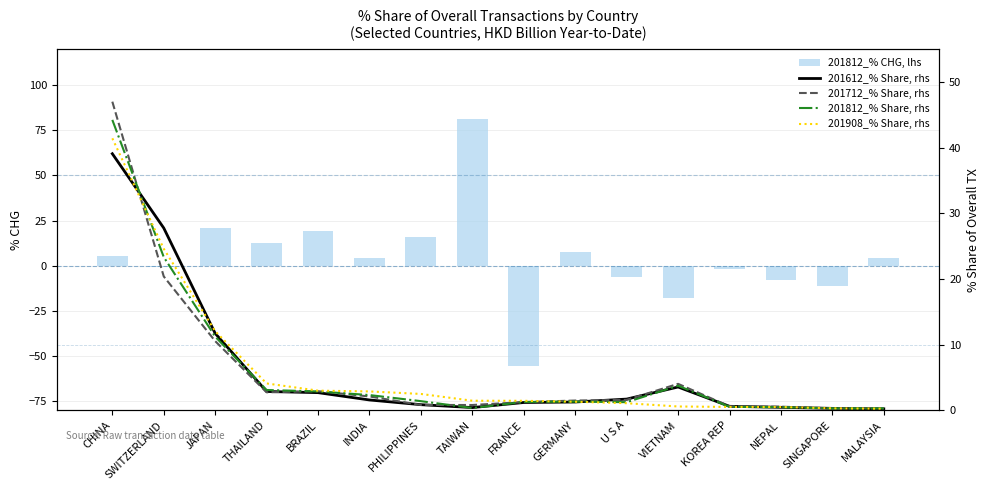

What is the difference between the second highest and second lowest values in the 201712_% Share, rhs series?

20.1